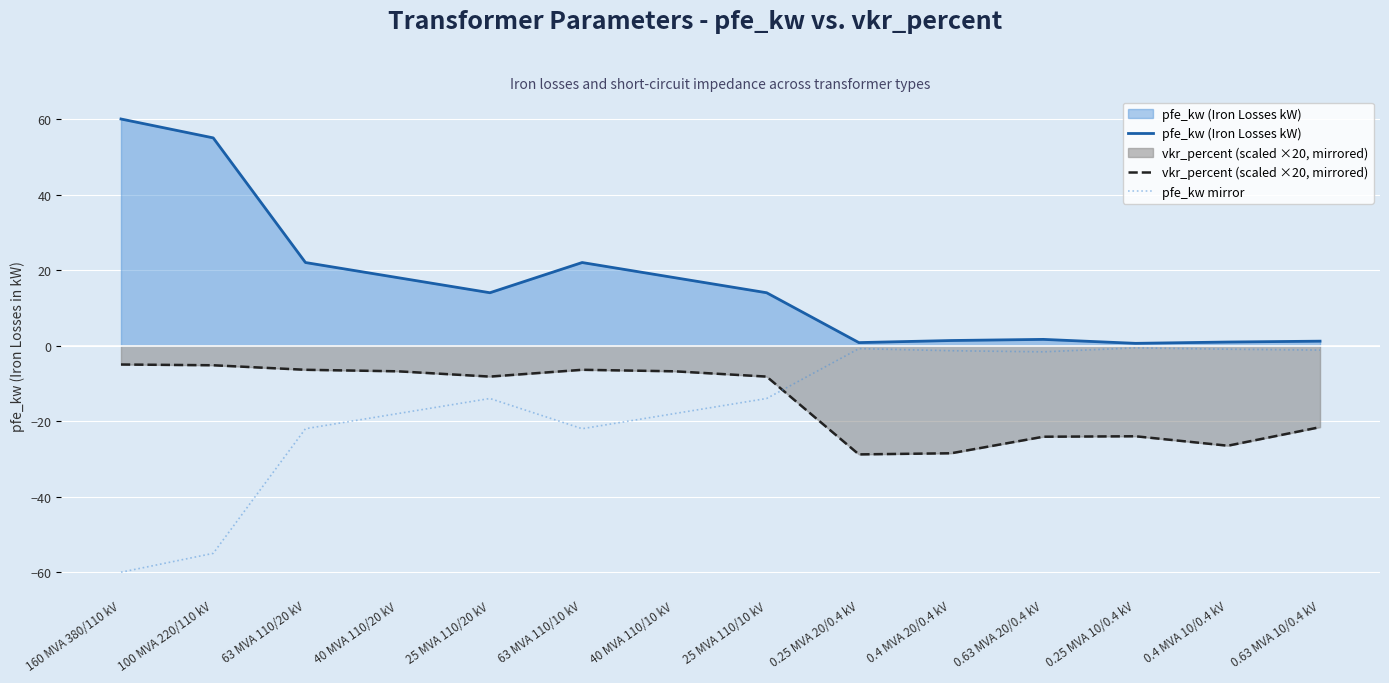

Reading left to right, extract all data points from this chart.

pfe_kw (Iron Losses kW): 60.0	55.0	22.0	18.0	14.0	22.0	18.0	14.0	0.8	1.4	1.6	0.6	0.9	1.2
vkr_percent (scaled ×20, mirrored): -5.0	-5.2	-6.4	-6.8	-8.2	-6.4	-6.8	-8.2	-28.8	-28.5	-24.1	-24.0	-26.5	-21.6
pfe_kw mirror: -60.0	-55.0	-22.0	-18.0	-14.0	-22.0	-18.0	-14.0	-0.8	-1.4	-1.6	-0.6	-0.9	-1.2